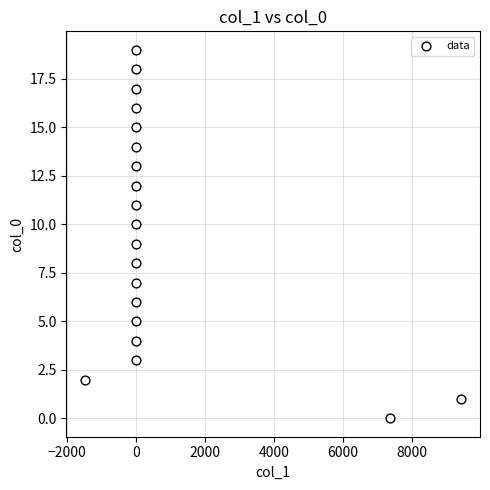

What is the range of Y values (max minus min)?

19